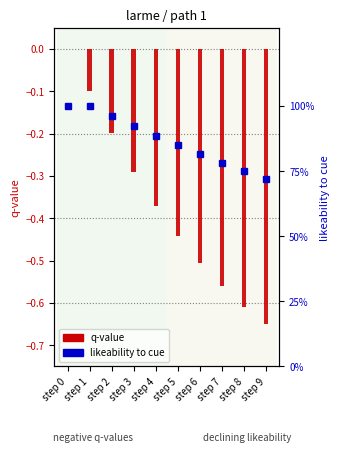

True or false: q-value has a value of -0.2 at step 2.

True